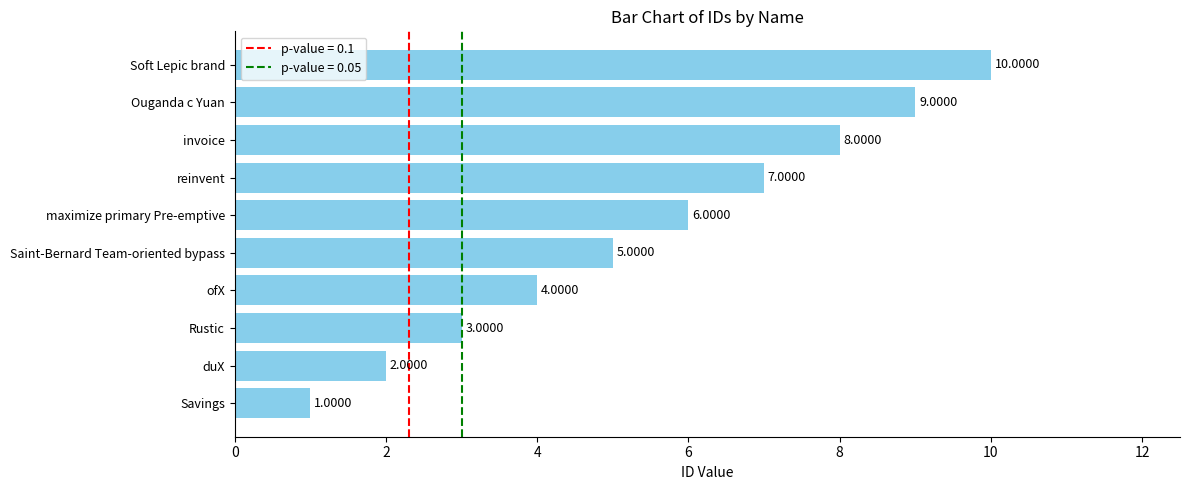

What is the sum of all values?

55